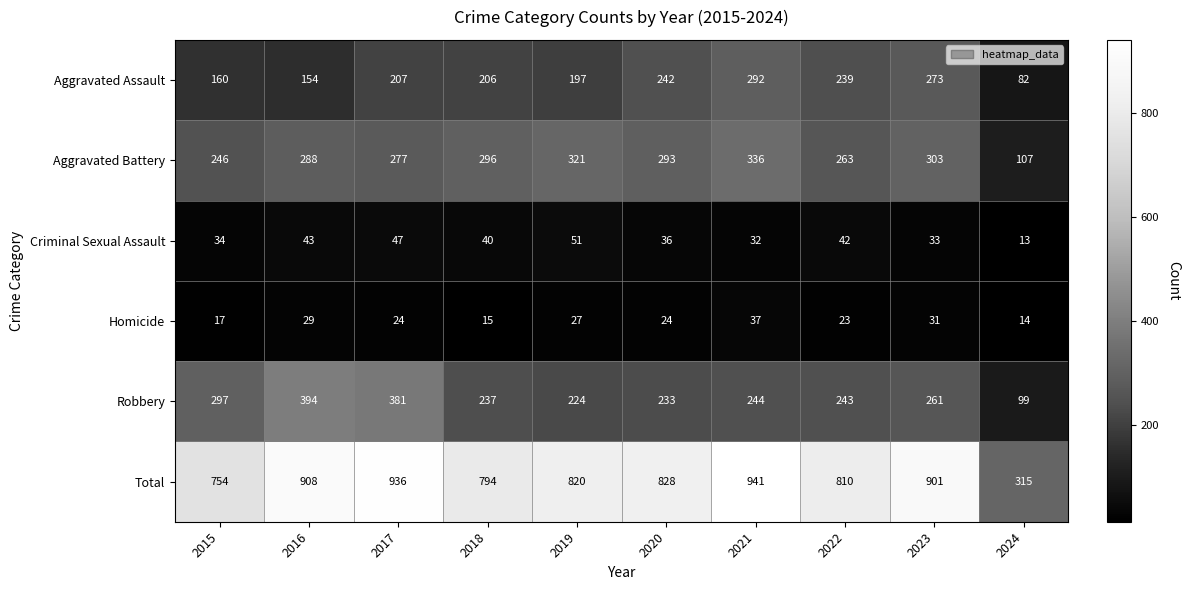

What is the difference between the maximum and minimum values in the Total series?

626